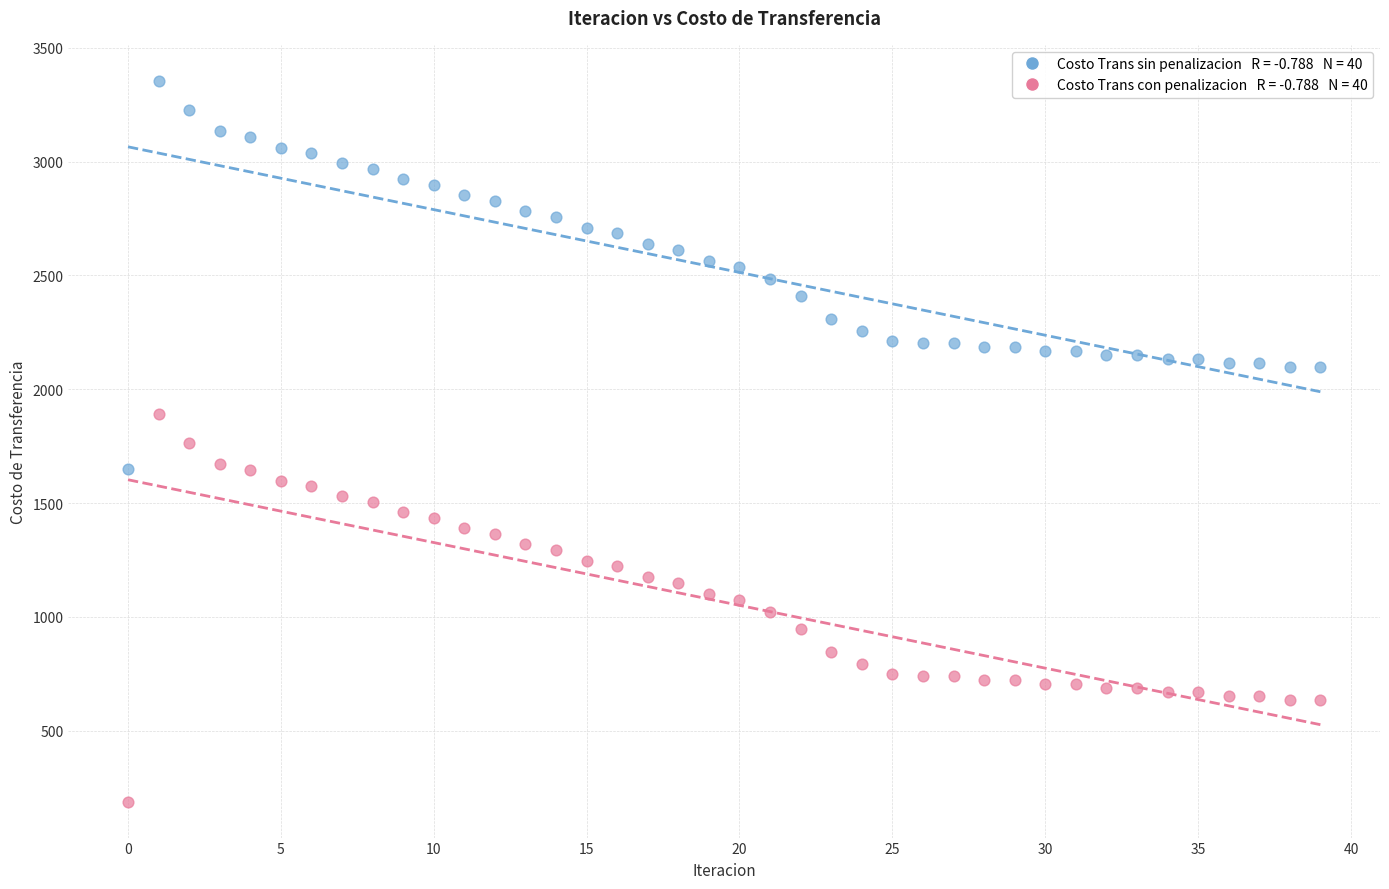

Across all data points, what is the range of Y values (max minus min)?

3165.1